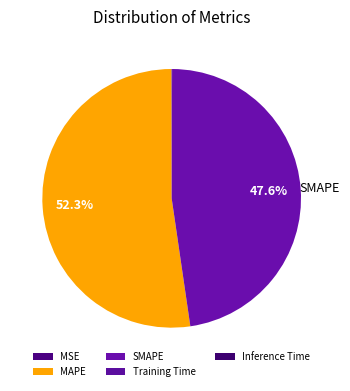

Rank the categories by value from highest to lowest.

MAPE, SMAPE, MSE, Inference Time, Training Time